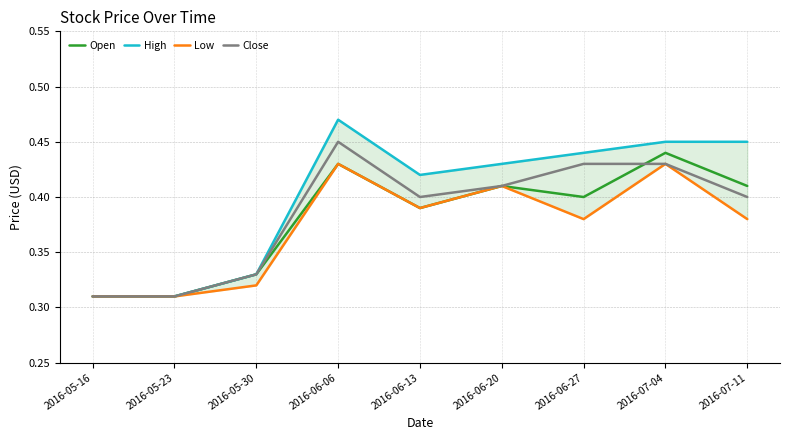

True or false: Open and High cross at least once.

False